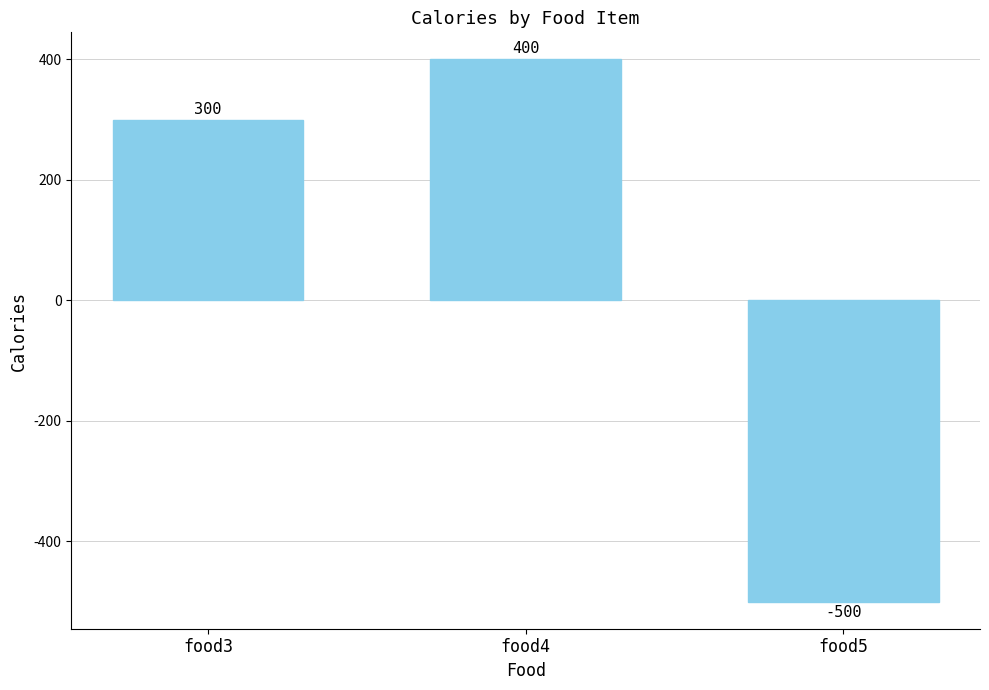

How many negative values are there?

1